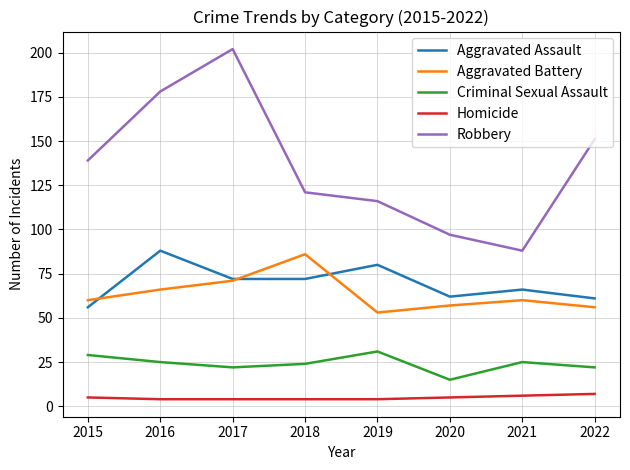

Where does the Aggravated Assault series first go above 72?

2016